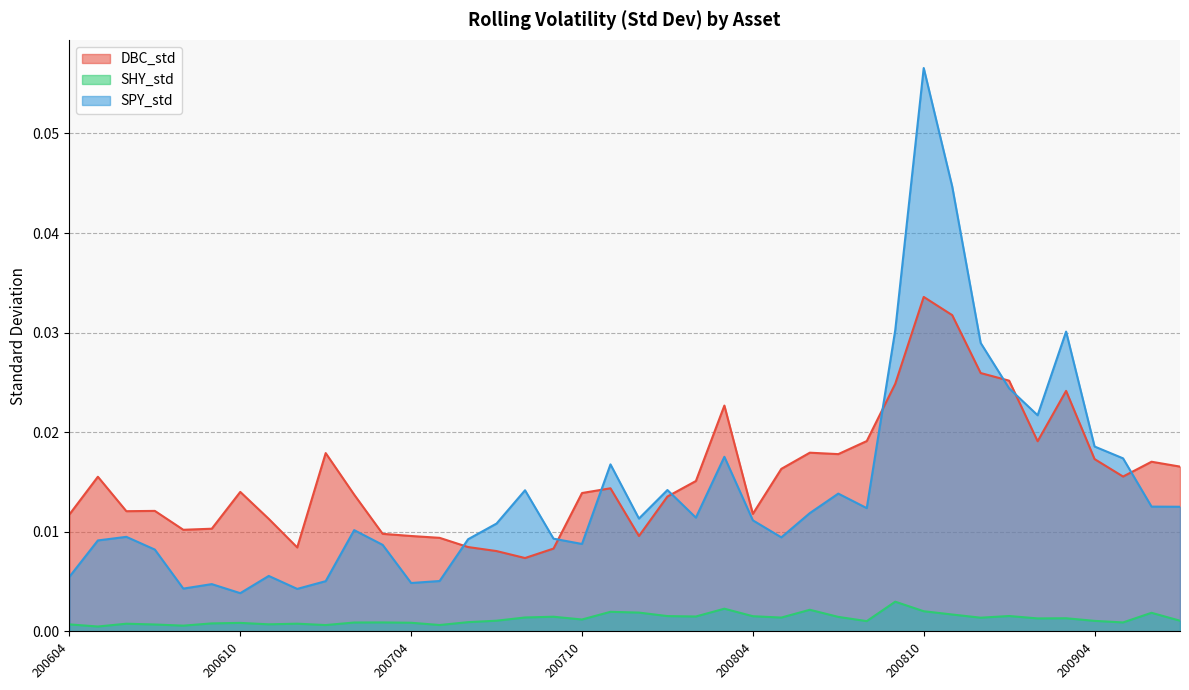

At which category is the sum across all series the highest?

200810